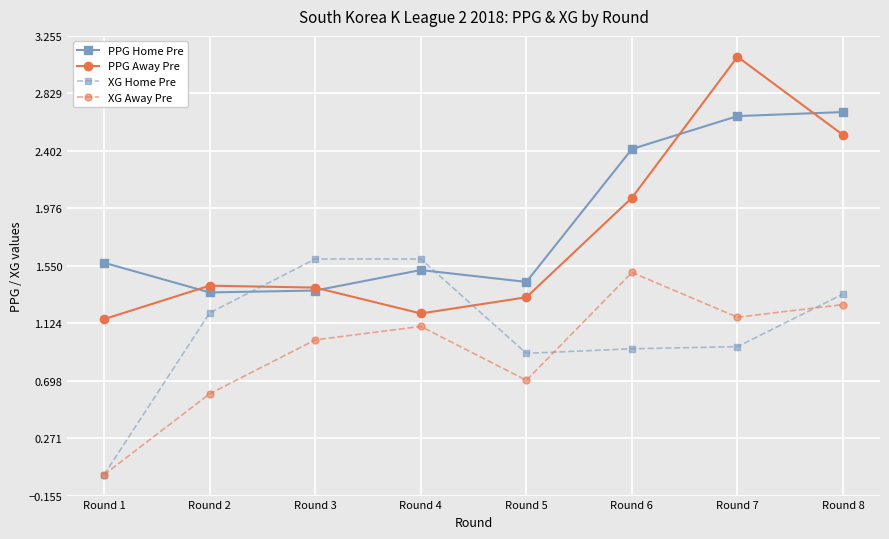

At which category does PPG Away Pre reach its first local valley?

Round 4